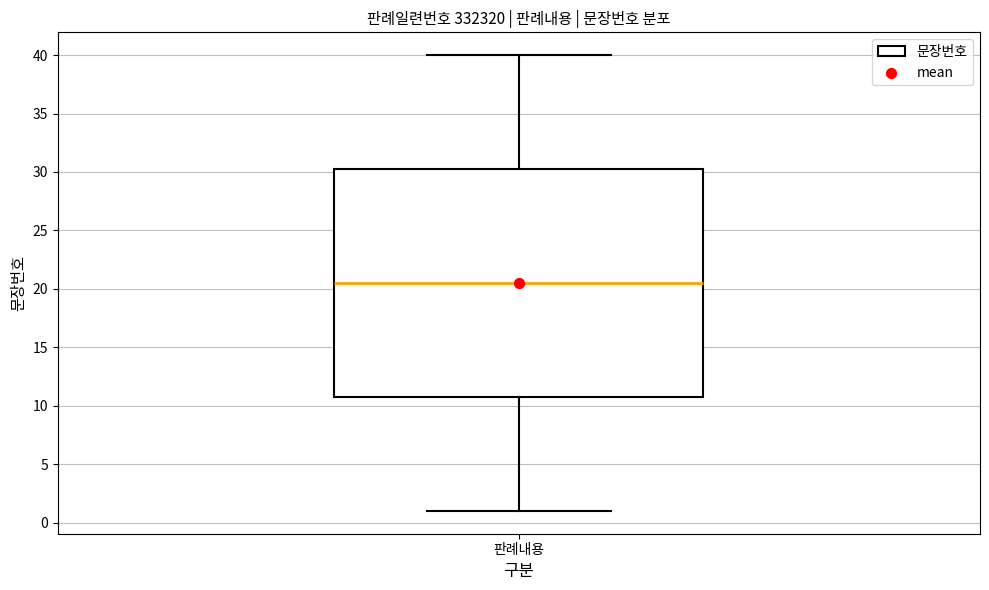

Transcribe this box plot: give where the median line is, the range the box spans, and where the two whiskers end, as read against the y-axis. The values are not printed on the chart, so give them approximately, as read against the axis.

median 20.5, box 11.0 to 30.5, whiskers 1.0 to 40.0